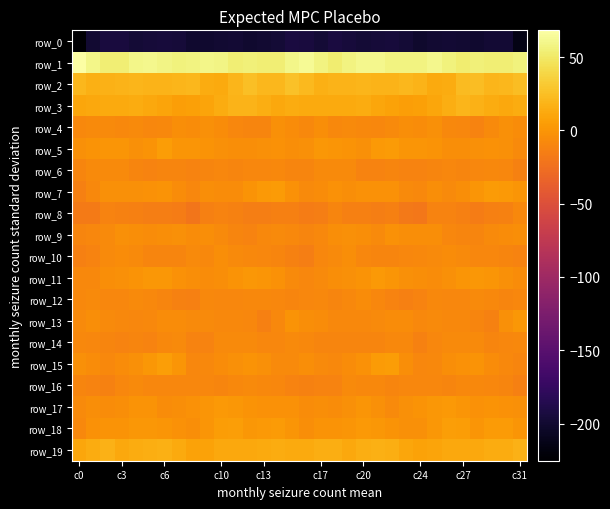

What is the maximum value shown in the chart?

68.3